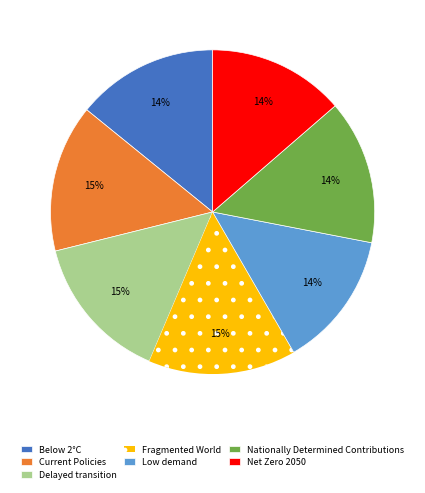

The Net Zero 2050 slice represents 26% of the pie. True or false?

False